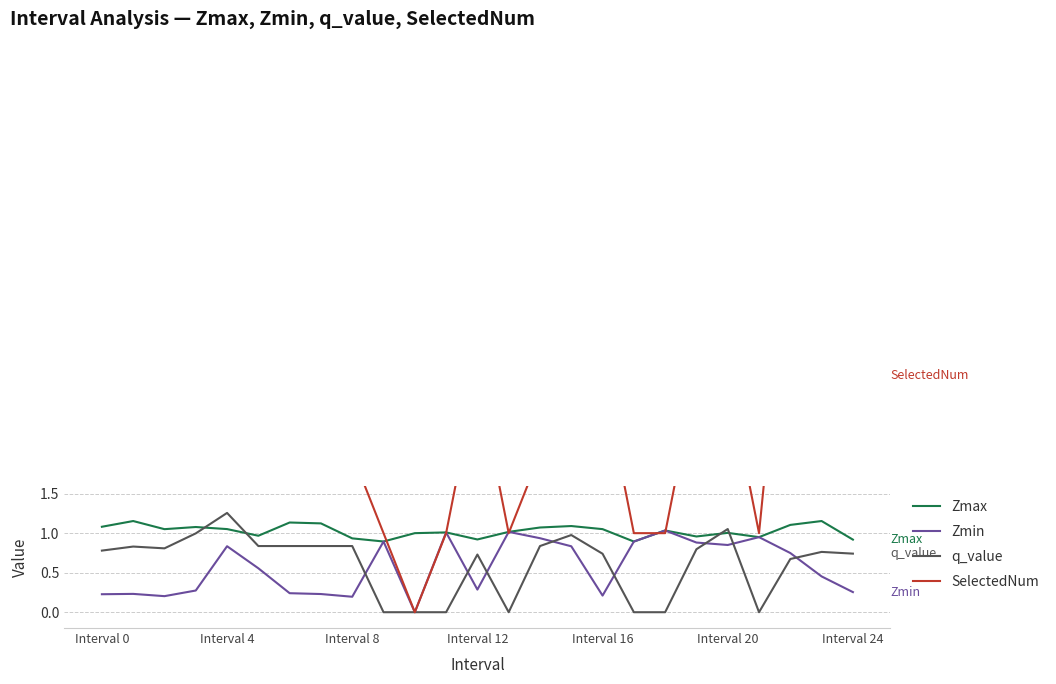

How many series are shown in this chart?

4